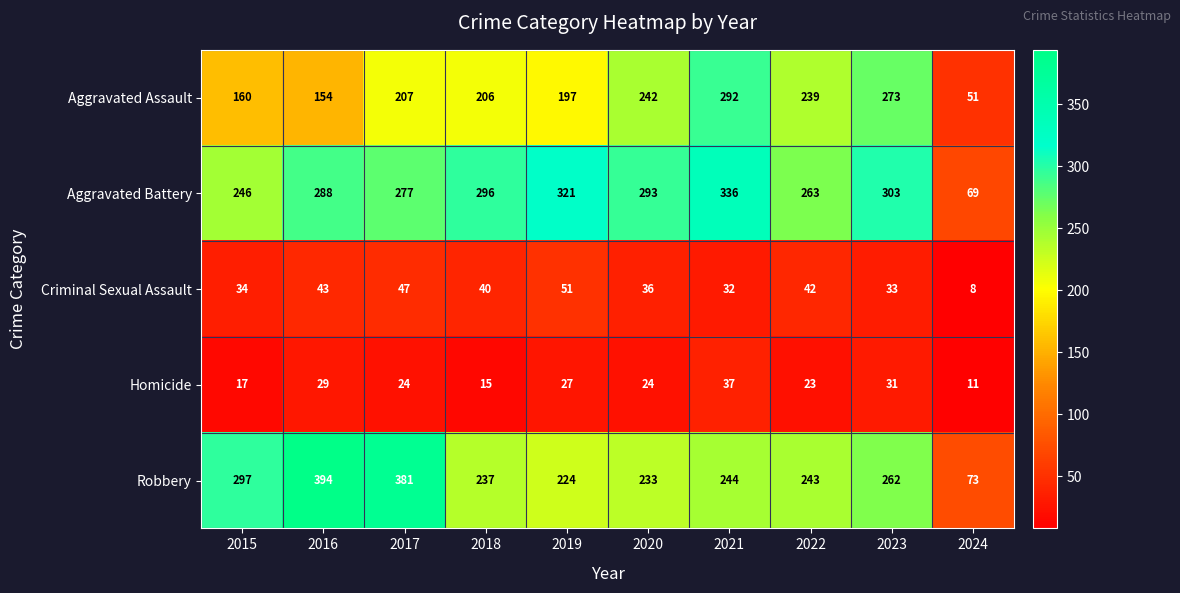

What is the difference between the maximum and minimum values in the Aggravated Assault series?

241